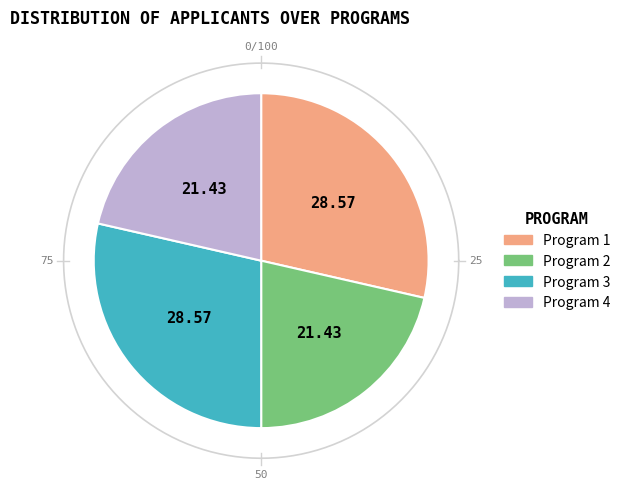

Is there a majority slice in this chart?

No